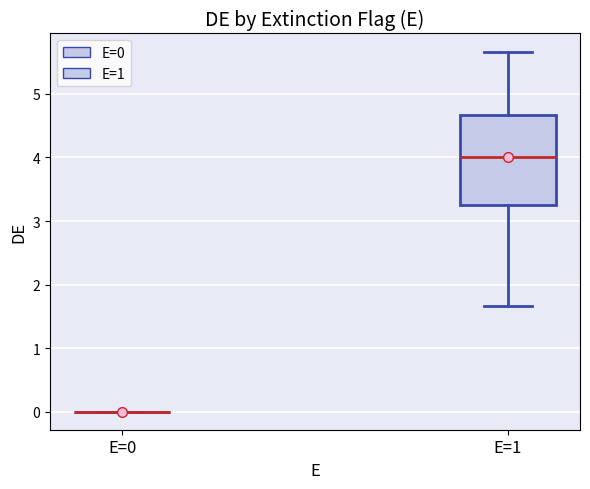

Where is the upper edge of the box for E=1 on the y-axis? The values are not printed on the chart, so give them approximately, as read against the axis.

4.7